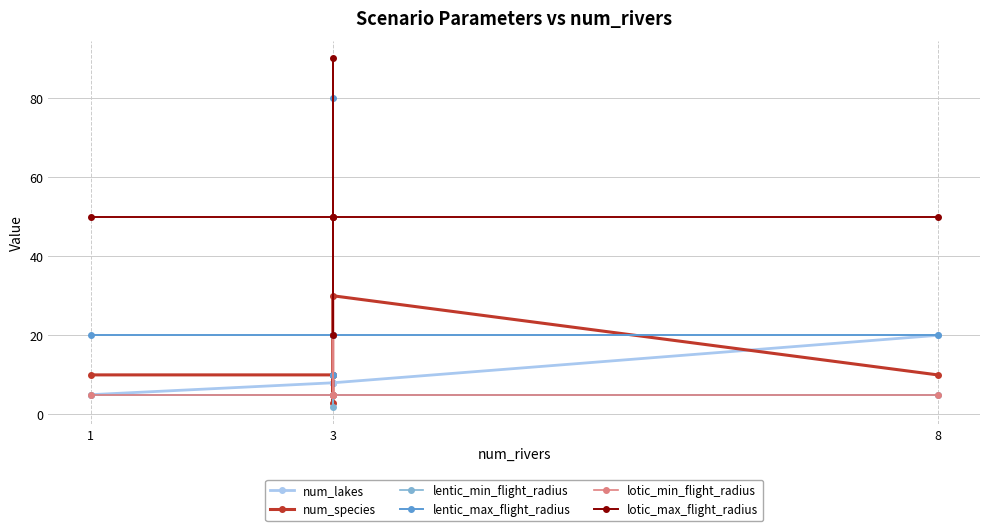

At which label is lotic_min_flight_radius closest to 12?

1